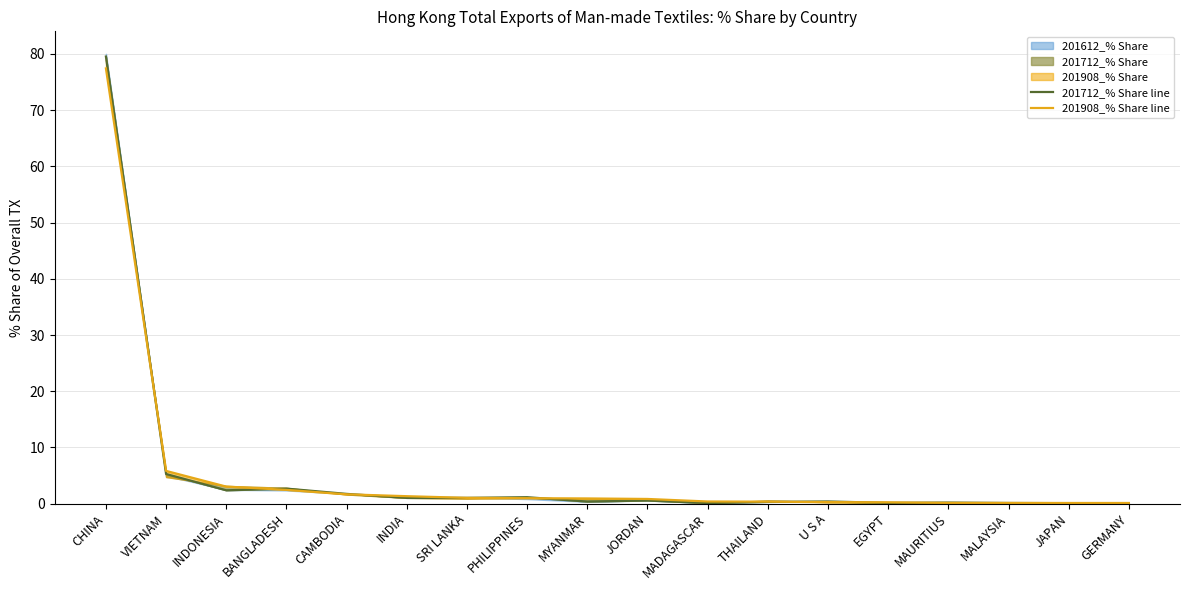

Reading left to right, what are all the values shown in this chart?

201712_% Share line: 79.5	5.3	2.4	2.7	1.7	1.0	1.0	1.2	0.4	0.6	0.1	0.3	0.4	0.1	0.2	0.1	0.1	0.1
201908_% Share line: 77.4	5.8	3.0	2.5	1.7	1.3	1.0	1.0	0.9	0.8	0.4	0.4	0.3	0.3	0.1	0.1	0.1	0.1